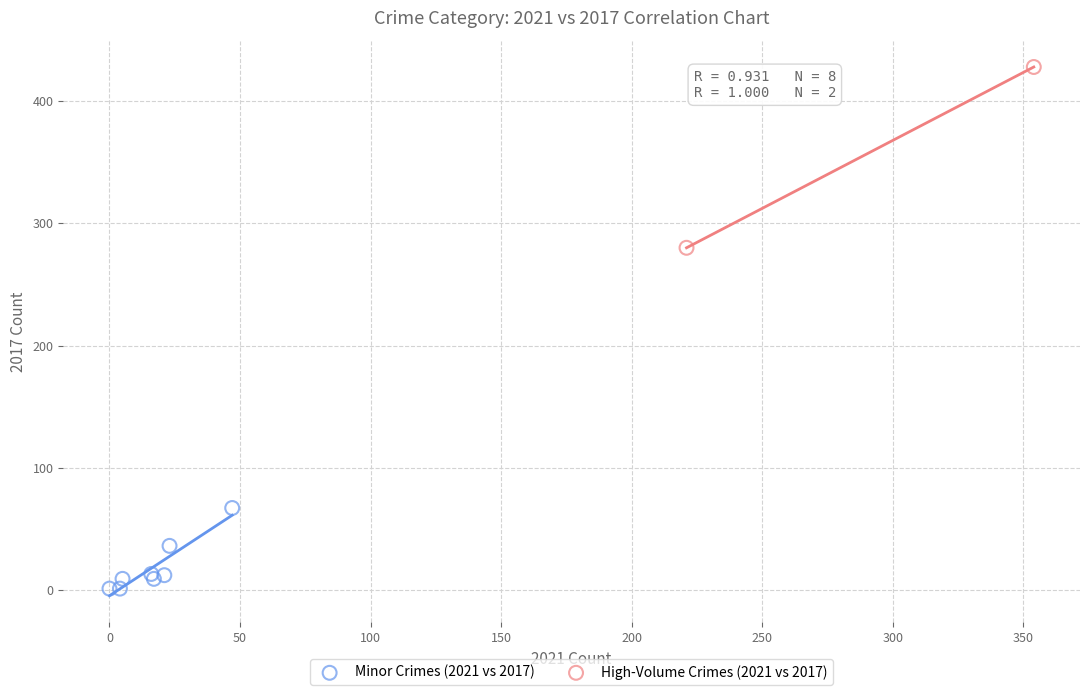

Which series has the largest Y range (max minus min)?

High-Volume Crimes (2021 vs 2017)